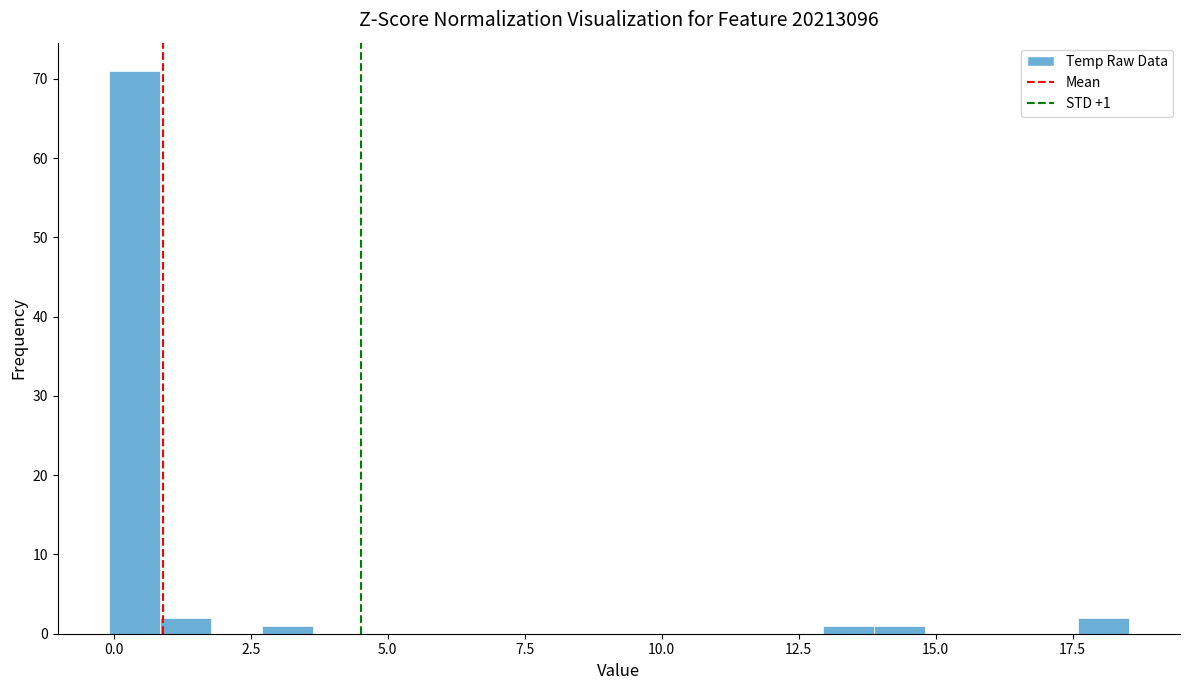

Around what value on the x-axis is the tallest bar? Give the approximate position of its centre, as read against the axis.

0.5